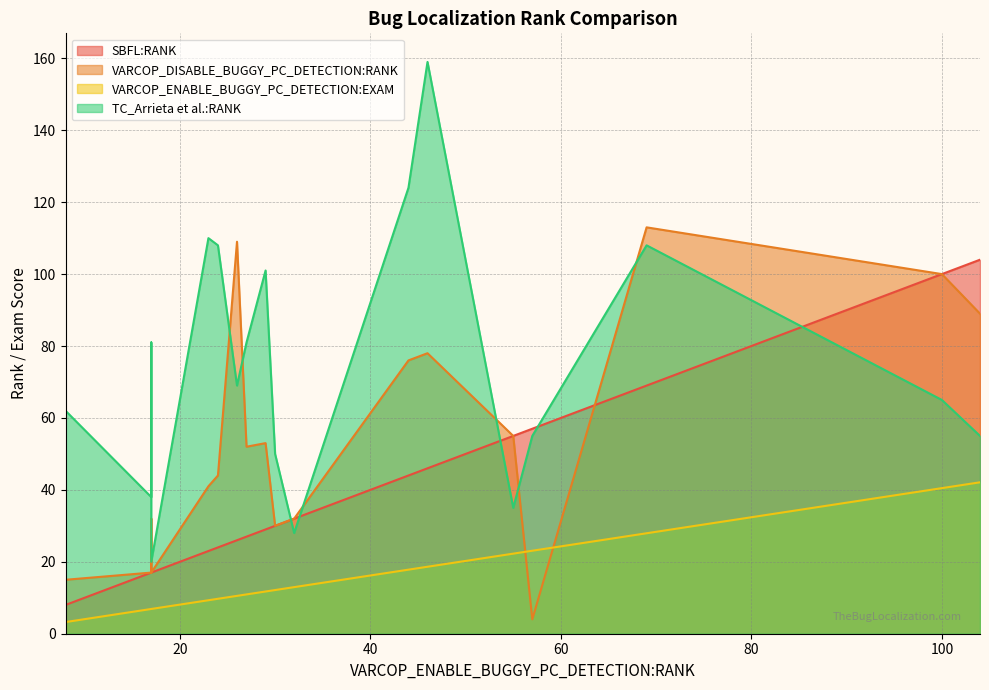

True or false: TC_Arrieta et al.:RANK has a value of 6.6 at 12.

False